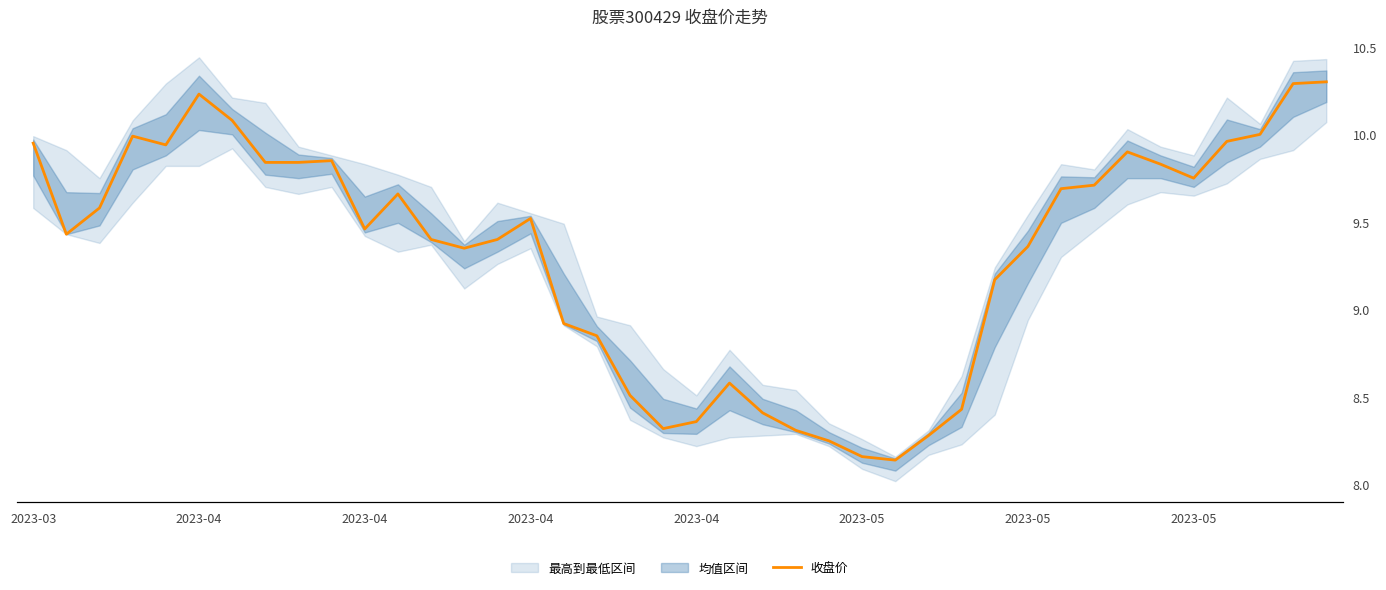

What value does the data have at 2023-04?

8.4